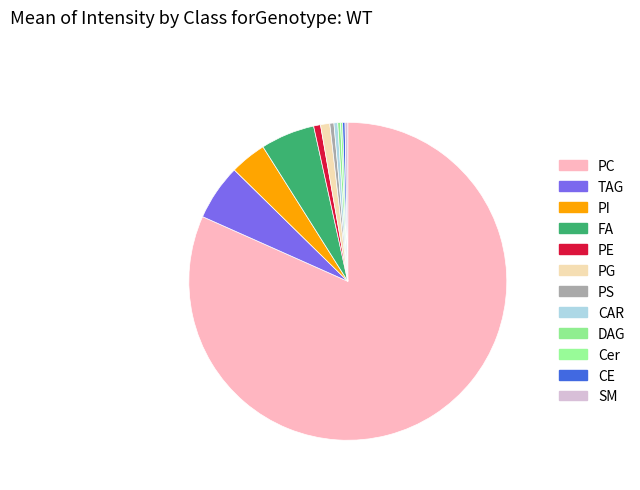

To the nearest percent, what is the average slice percentage?

8%